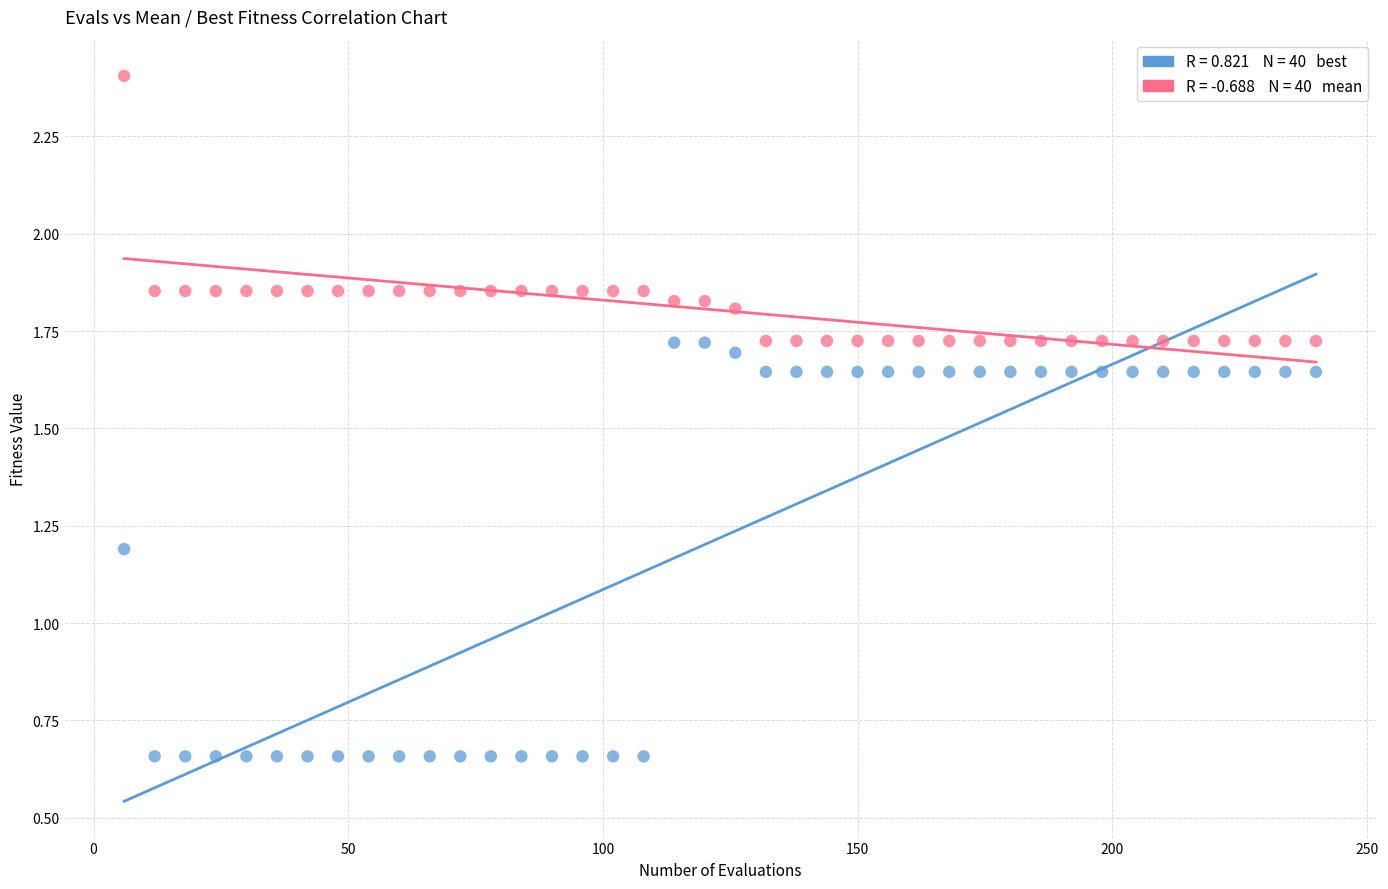

Across all series, what Y value is closest to 1?

1.2